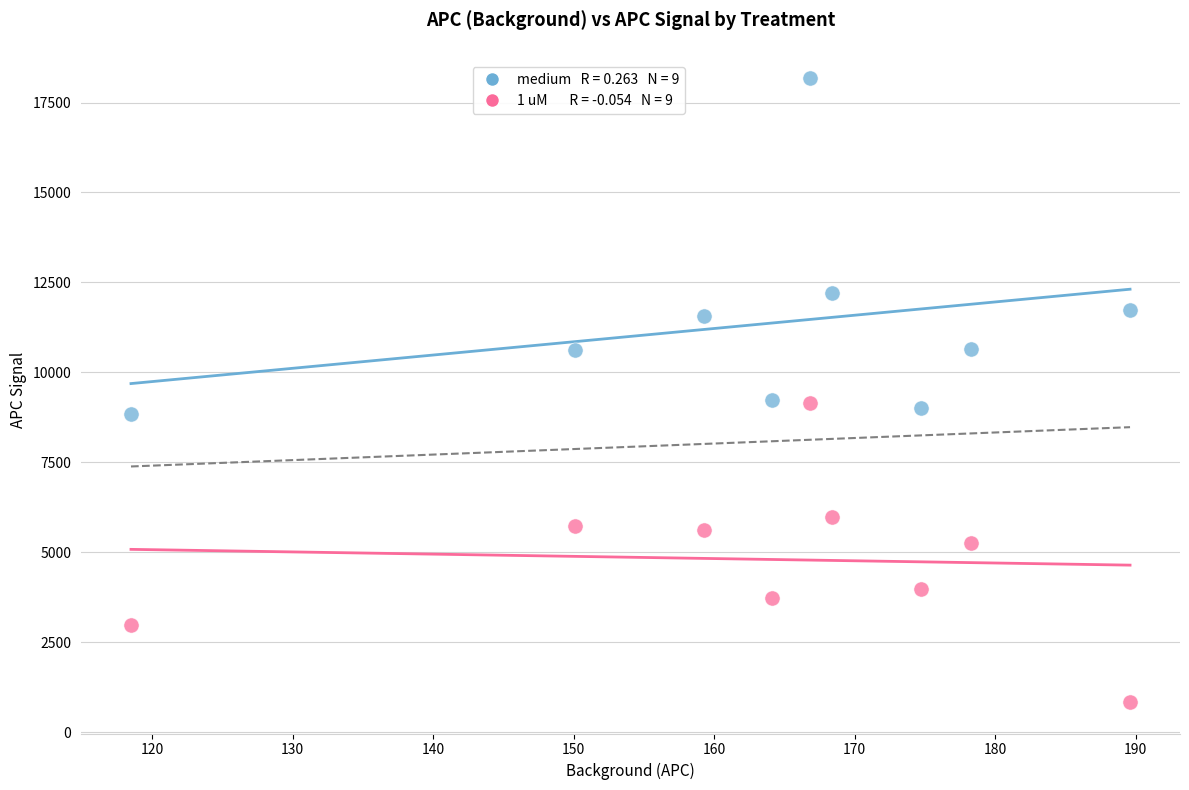

Across all data points, what is the range of X values (max minus min)?

71.1